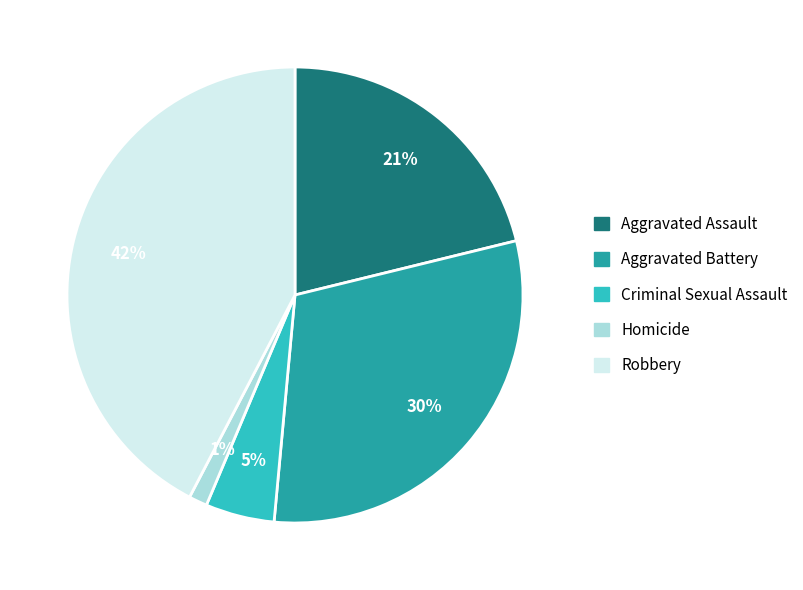

How many slices are in this pie chart?

5